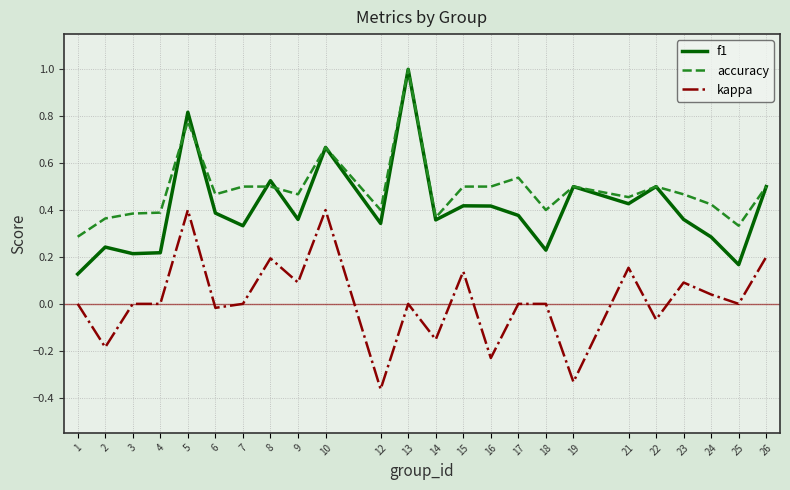

The value of f1 at 24 is 0.5. True or false?

False